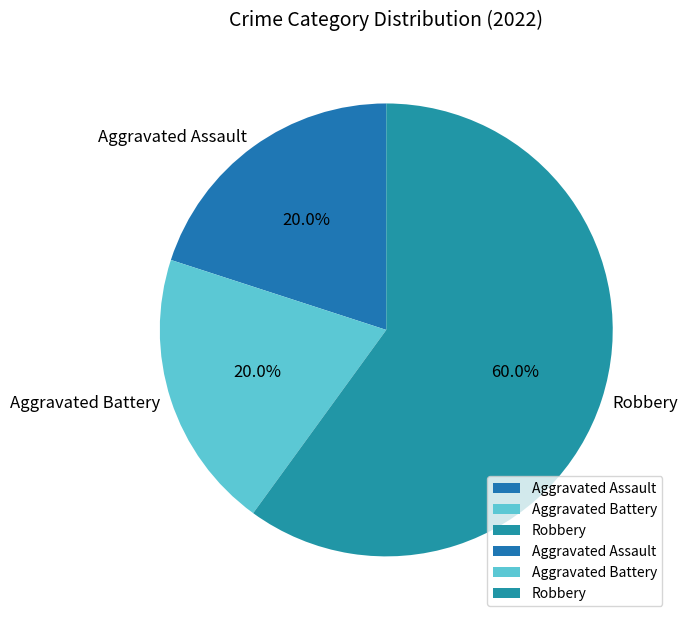

Does Robbery account for over 50% of the chart?

Yes